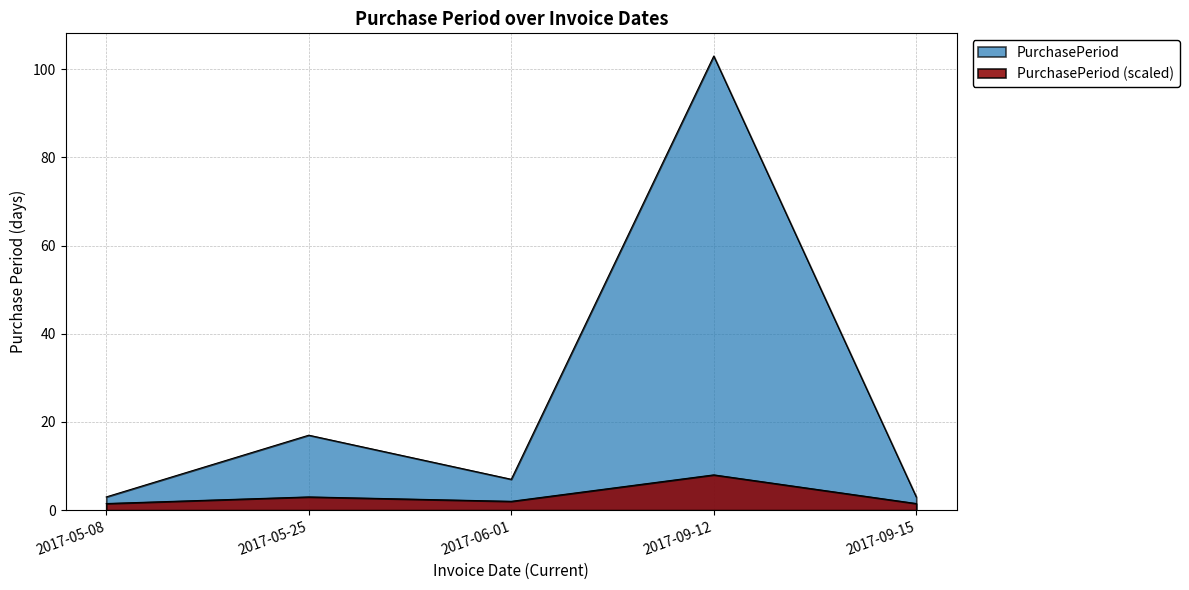

What is the change in value from 2017-05-08 to 2017-06-01?

+4